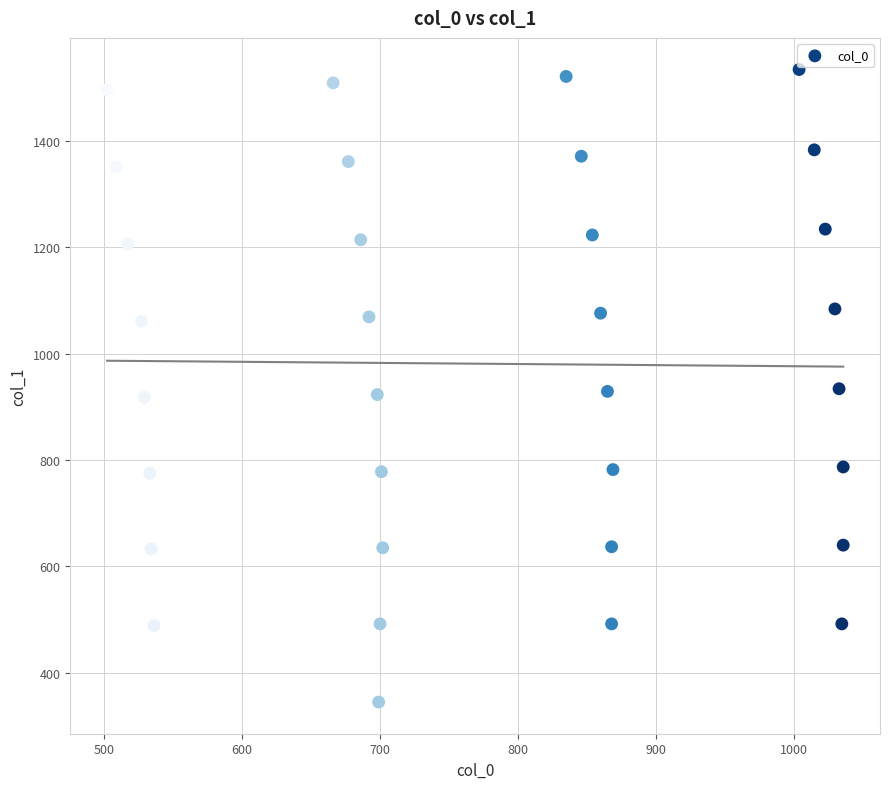

What is the range of Y values (max minus min)?

1189